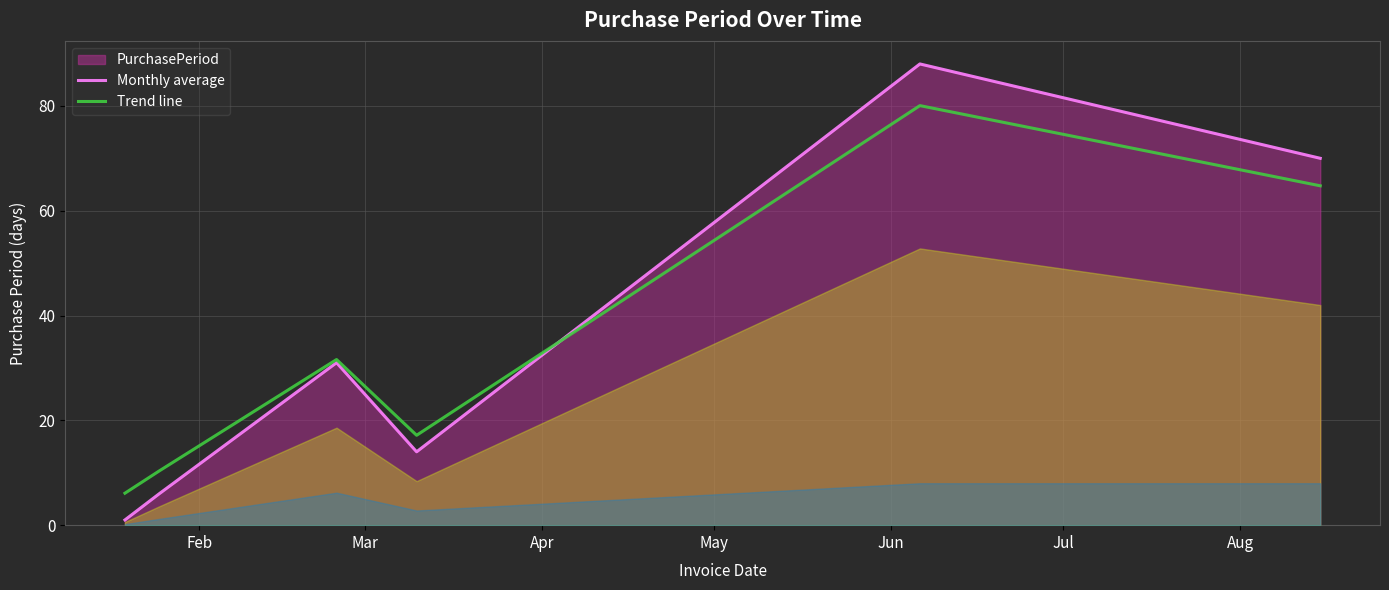

What is the sum of all Monthly average values?

210.0